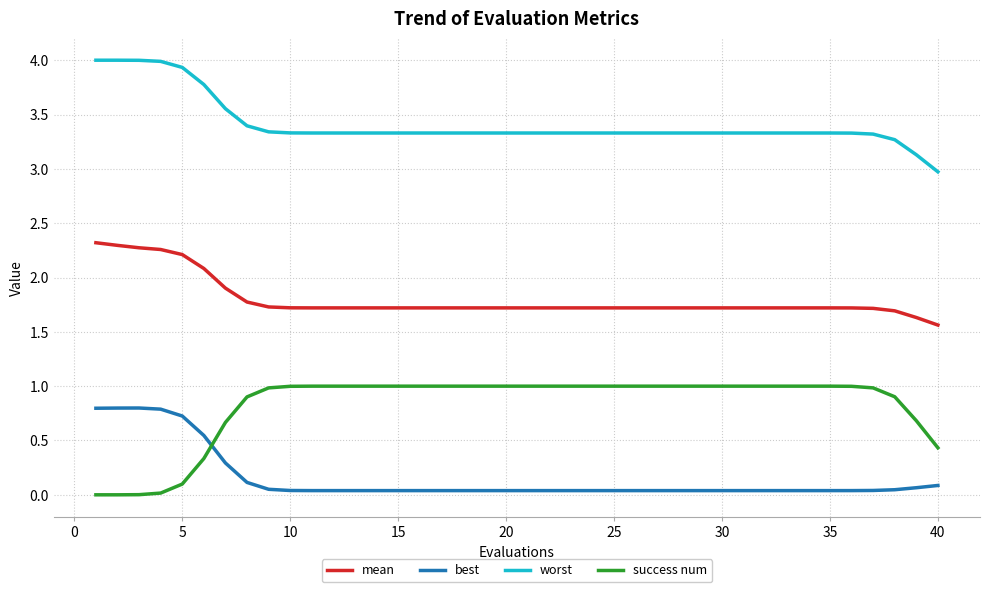

What is the maximum value shown in the chart?

4.0